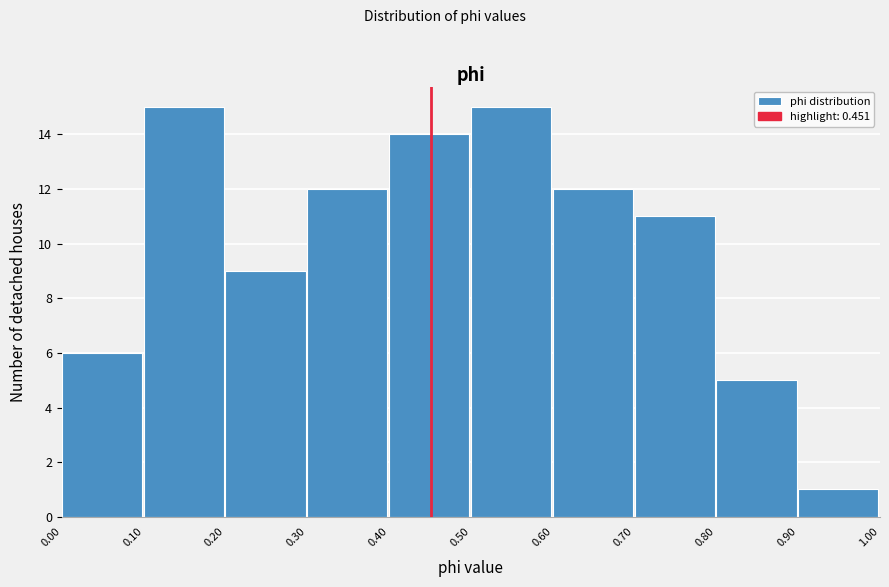

Reading left to right, transcribe this chart: for each bar, give the range it covers on the x-axis and its height. The values are not printed on the chart, so give them approximately, as read against the axis.

0.00 to 0.10: 6
0.10 to 0.20: 15
0.20 to 0.30: 9
0.30 to 0.40: 12
0.40 to 0.50: 14
0.50 to 0.60: 15
0.60 to 0.70: 12
0.70 to 0.80: 11
0.80 to 0.90: 5
0.90 to 1.00: 1